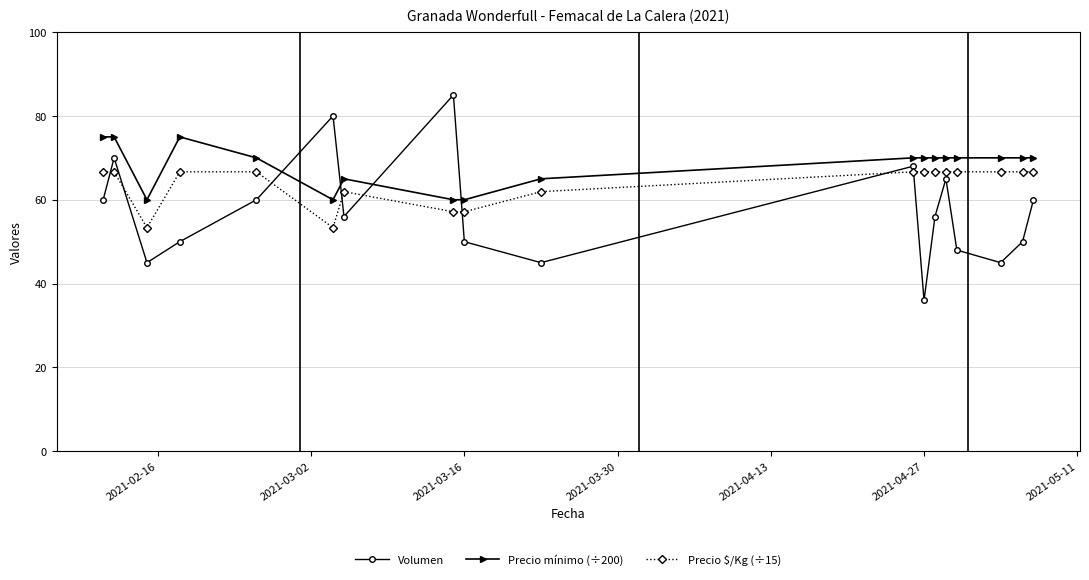

True or false: Precio $/Kg (÷15) and Volumen intersect in this chart.

True